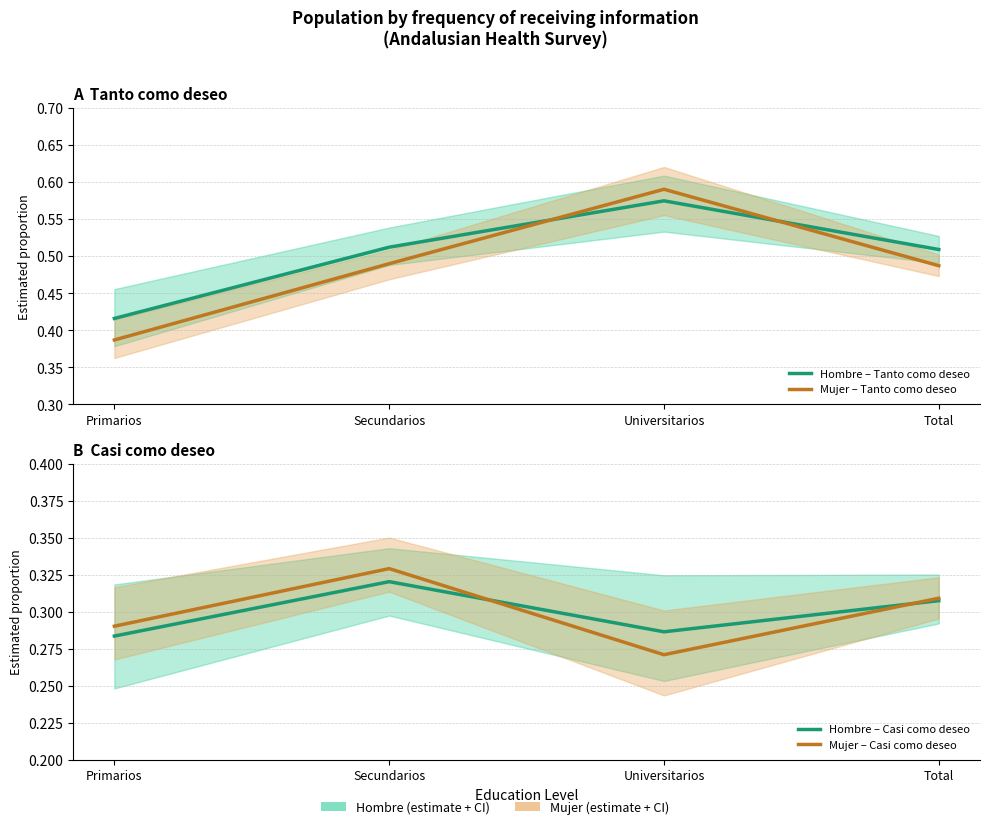

What is the average value of the Mujer – Tanto como deseo series?

0.5